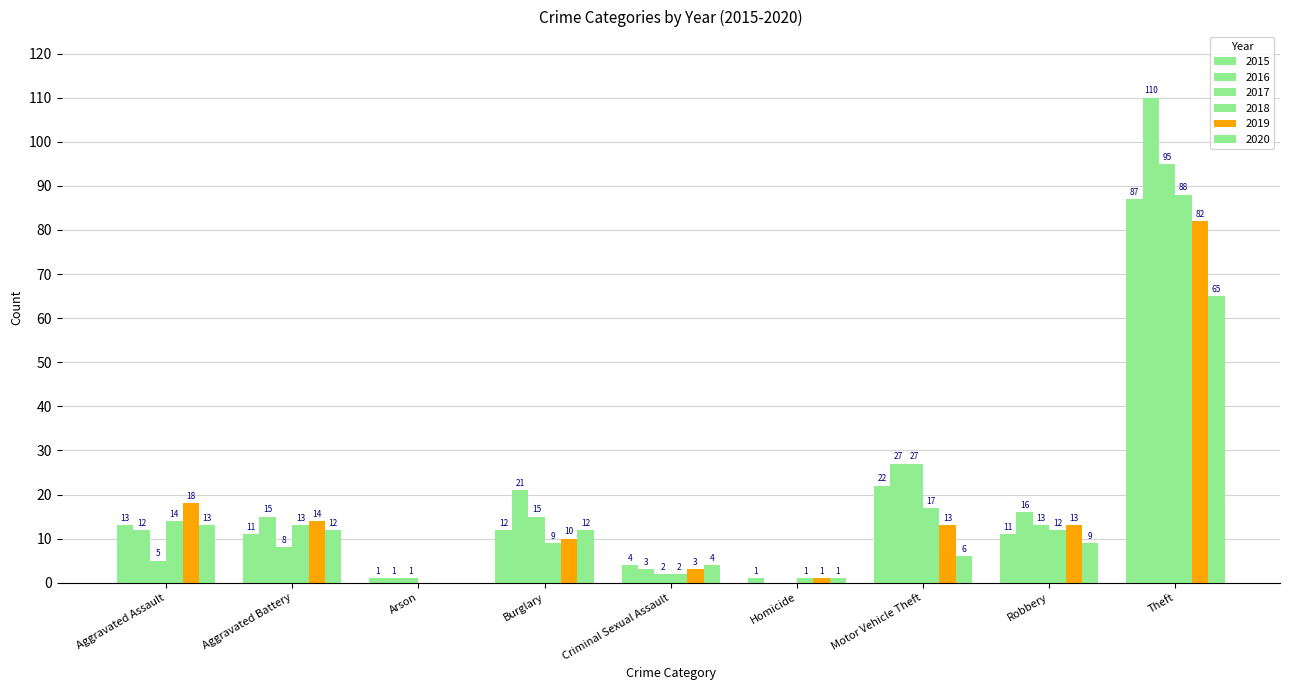

How many distinct data groups are displayed?

6